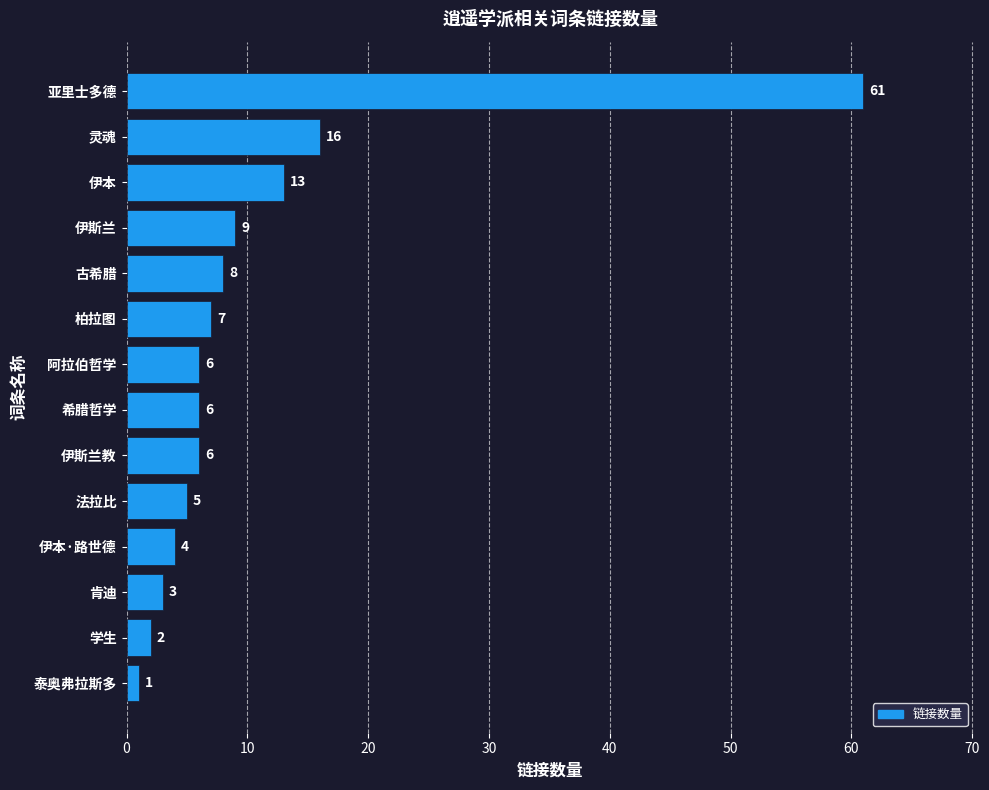

Is it true that the value at 学生 is 2?

True